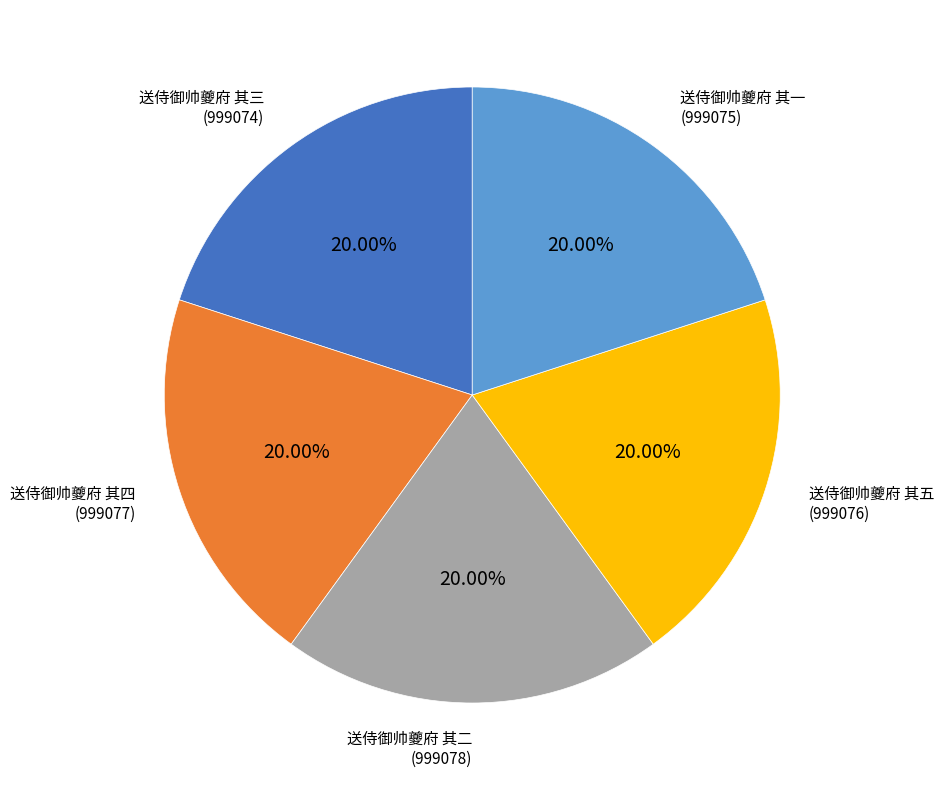

Is there any slice that represents more than half of the pie?

No